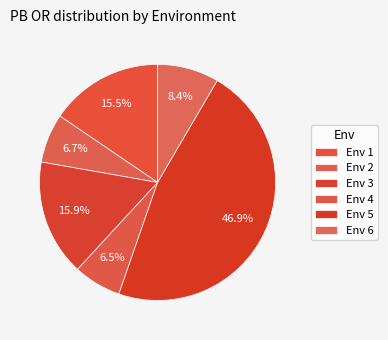

Does any single category account for the majority?

No